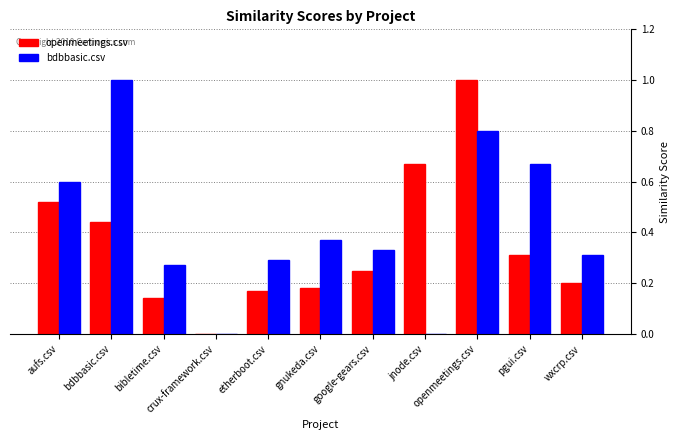

How many groups of bars are there?

11